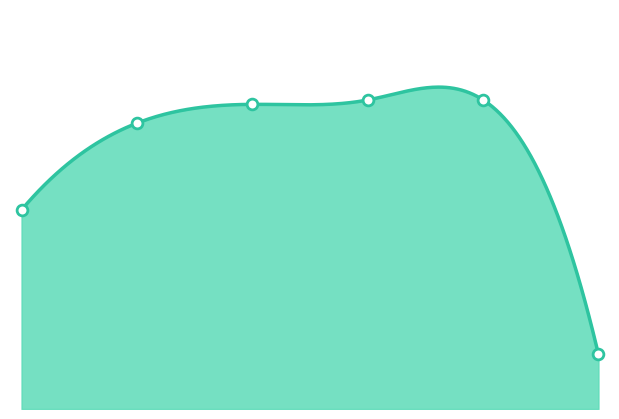

Which has a higher value, 3 or 2?

3